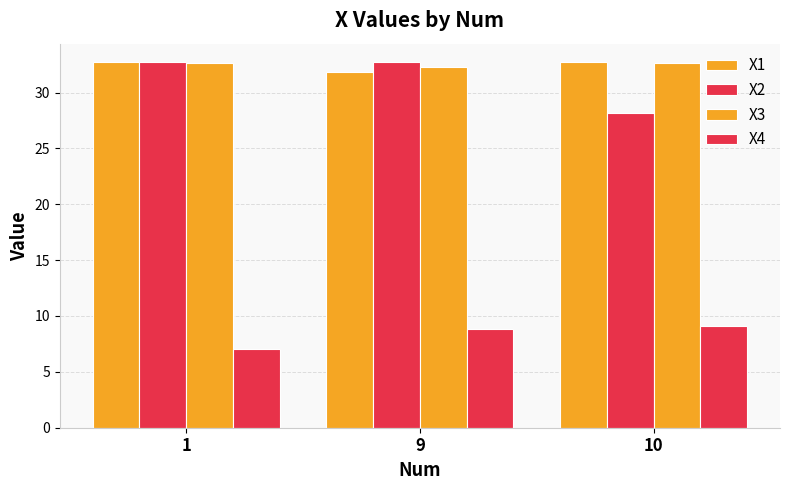

How many bars are there in each group?

4